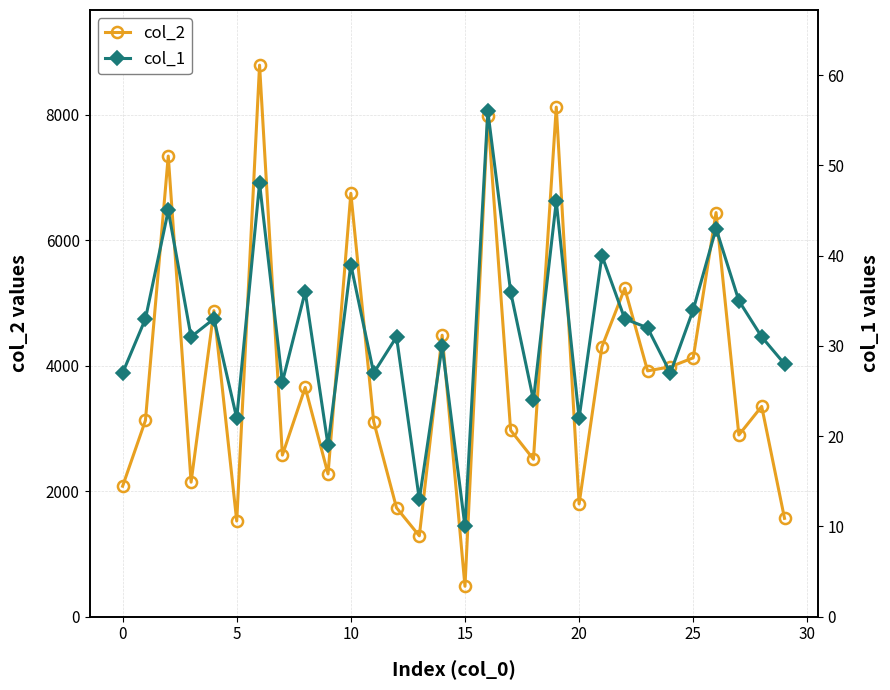

What are all the series names shown in the legend?

col_2, col_1